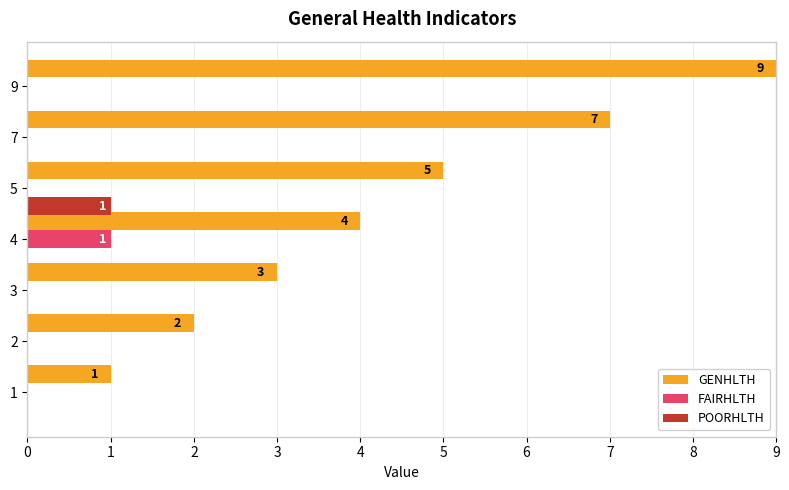

What is the maximum value for GENHLTH?

9